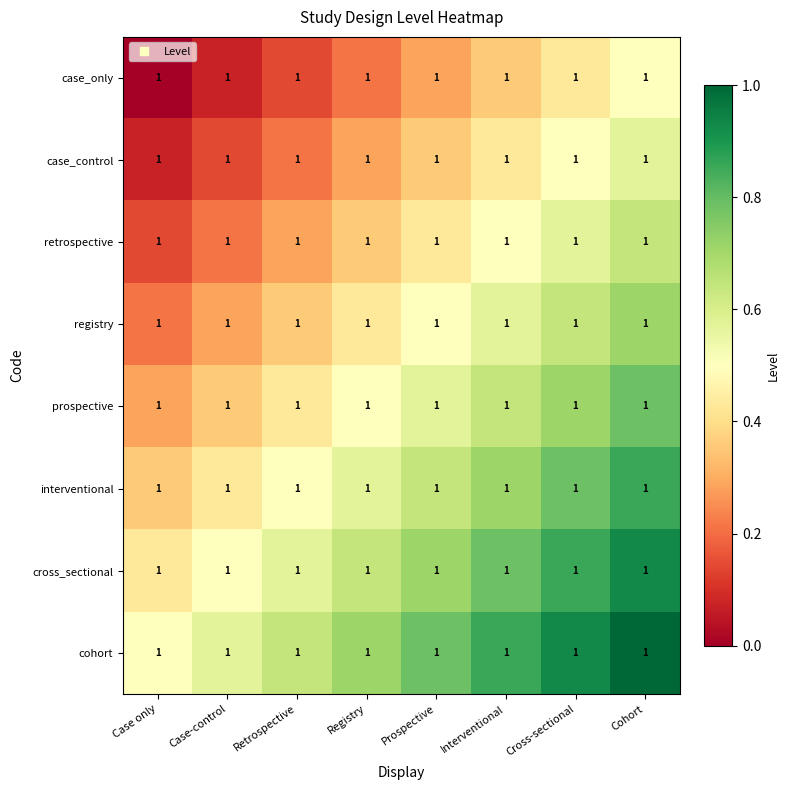

What is the difference between the highest and lowest values at Case only?

0.5